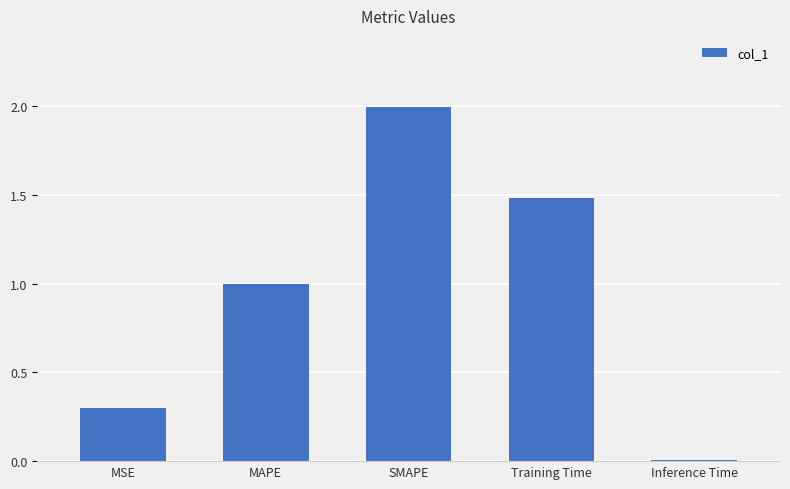

Rank the categories by value from lowest to highest.

Inference Time, MSE, MAPE, Training Time, SMAPE